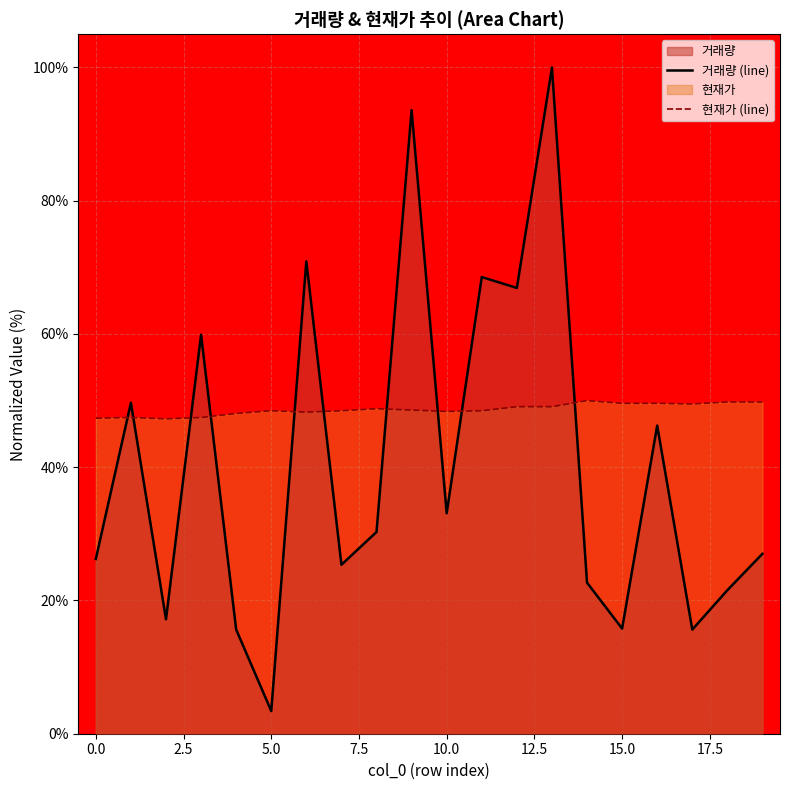

Which series has the largest range (max minus min)?

거래량 (line)